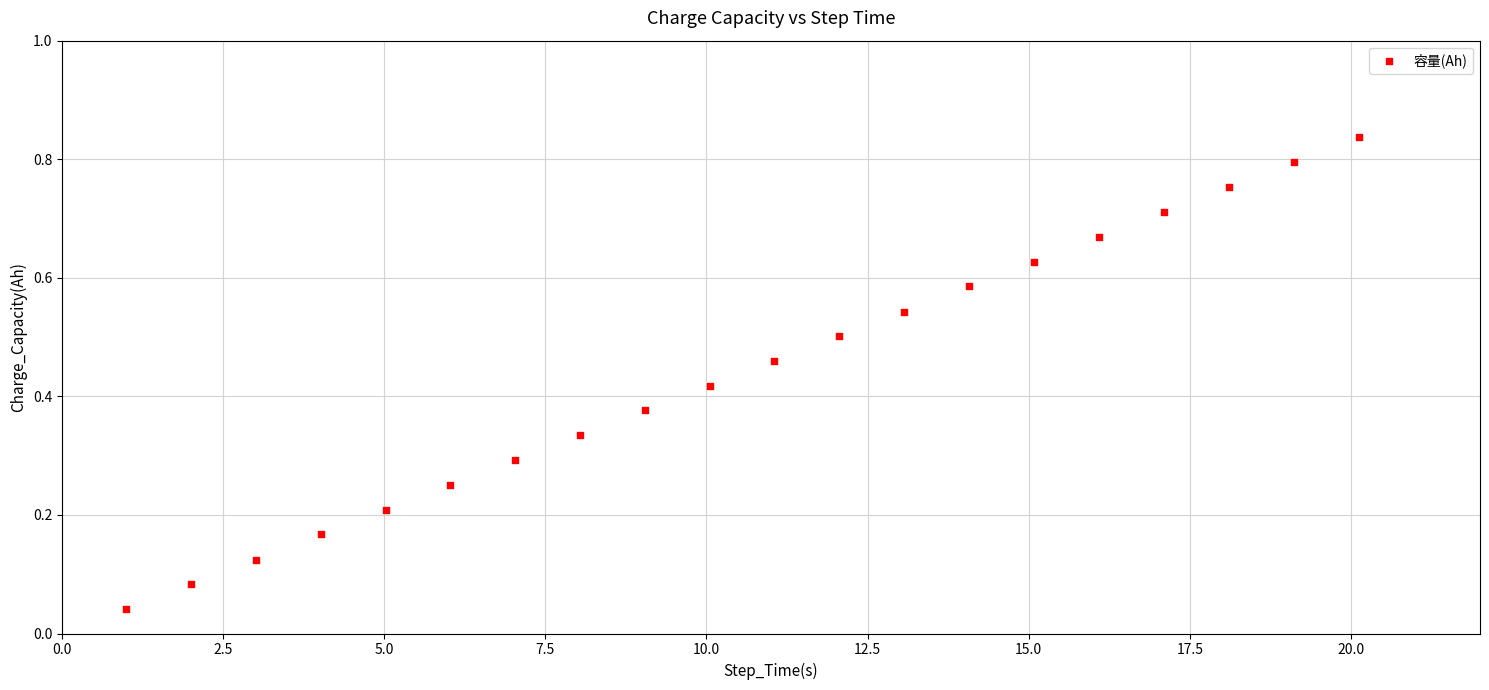

What is the range of X values (max minus min)?

19.1